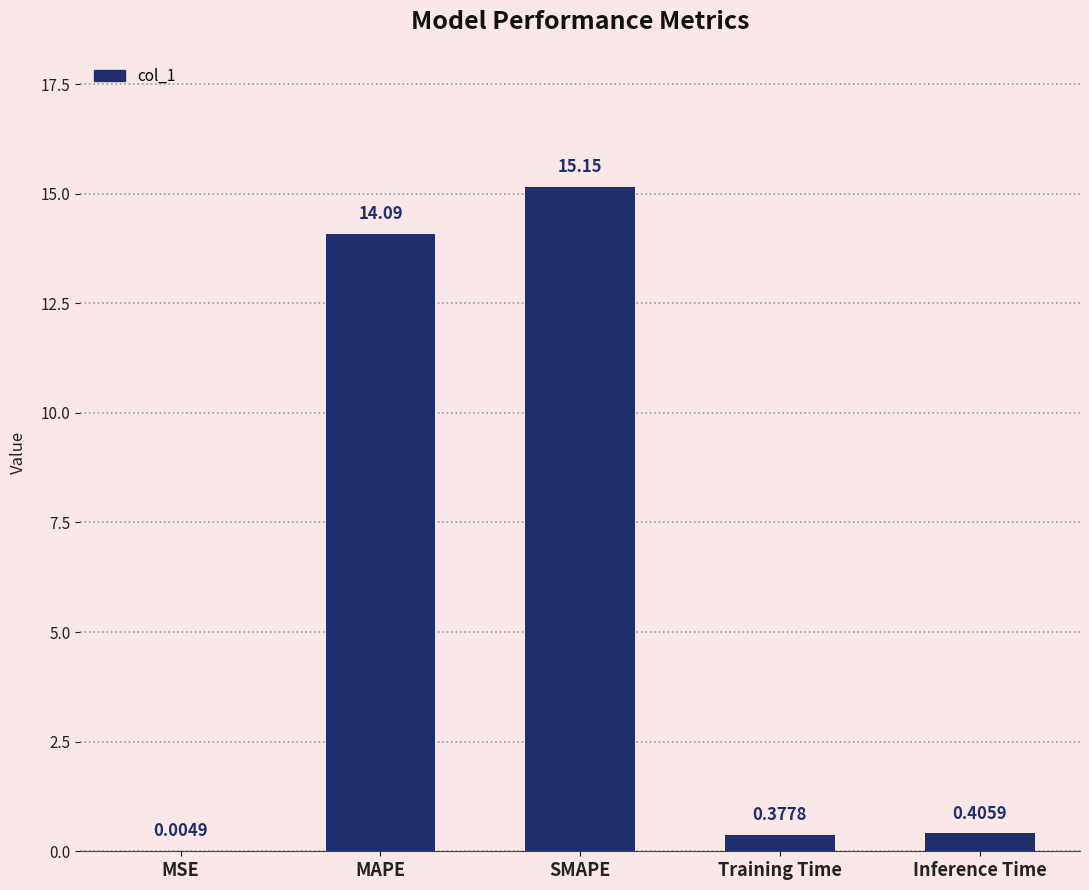

At which label is the value closest to 7?

Inference Time